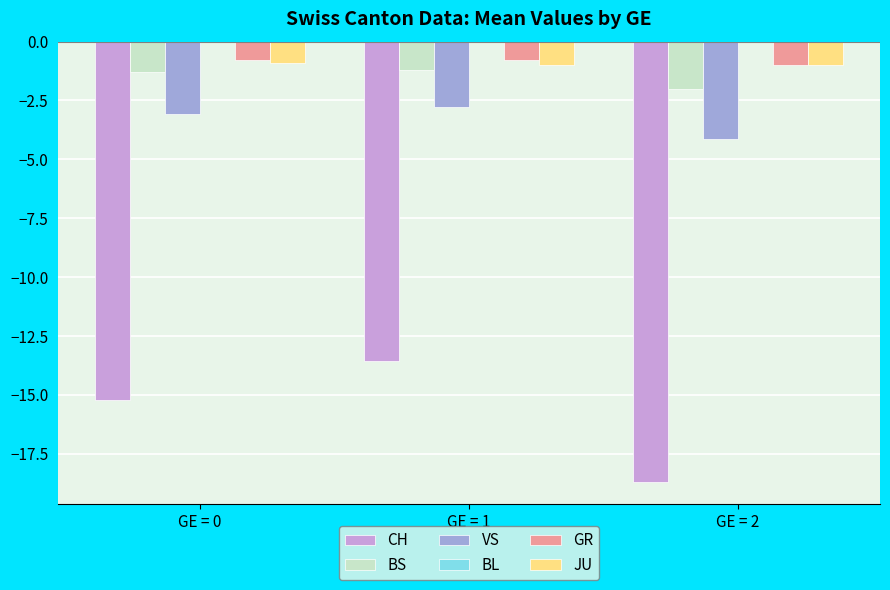

What is the sum of the BS values at GE = 2 and GE = 1?

-3.2